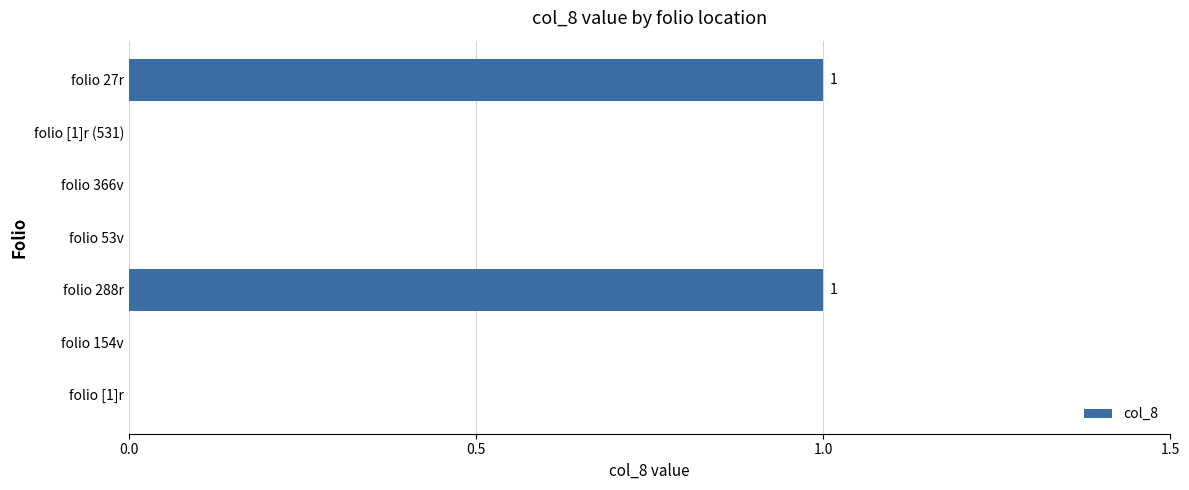

Is it true that the value at folio 27r is 1?

True